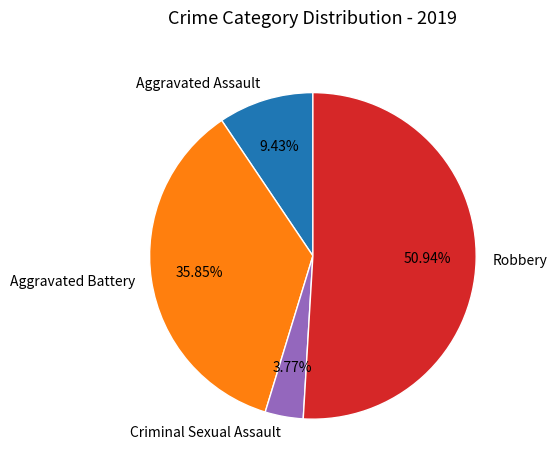

Does Aggravated Battery represent more than half of the total?

No